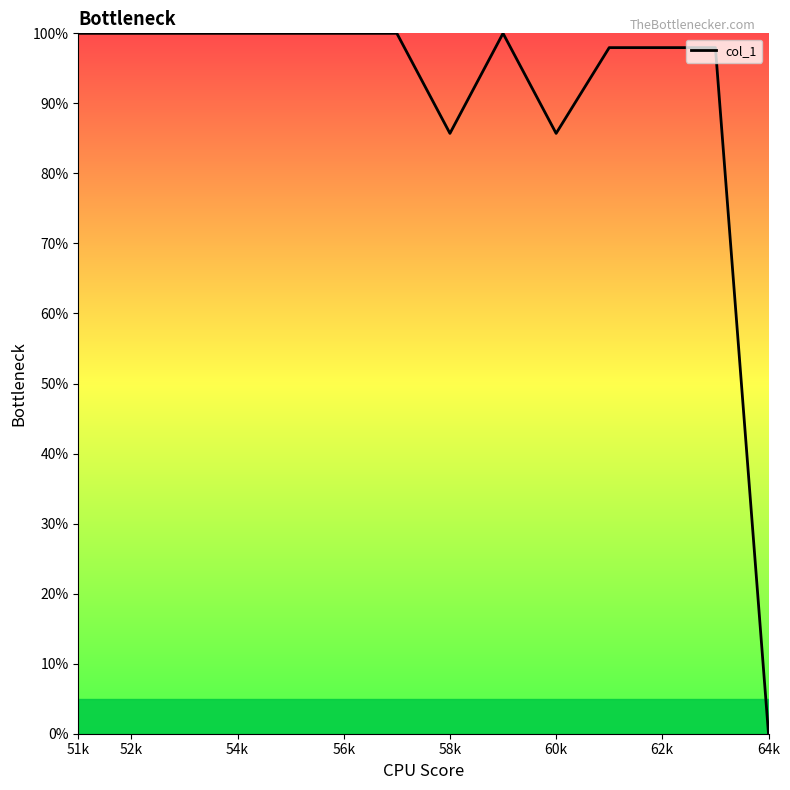

What is the maximum value shown in the chart?

100.0